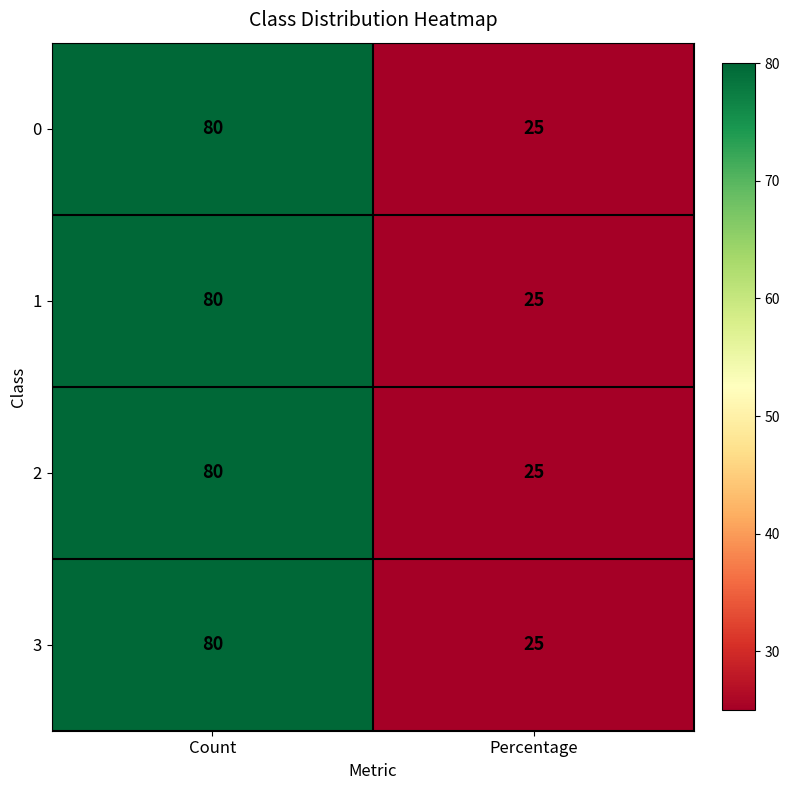

The value of 2 at Percentage is 25. True or false?

True